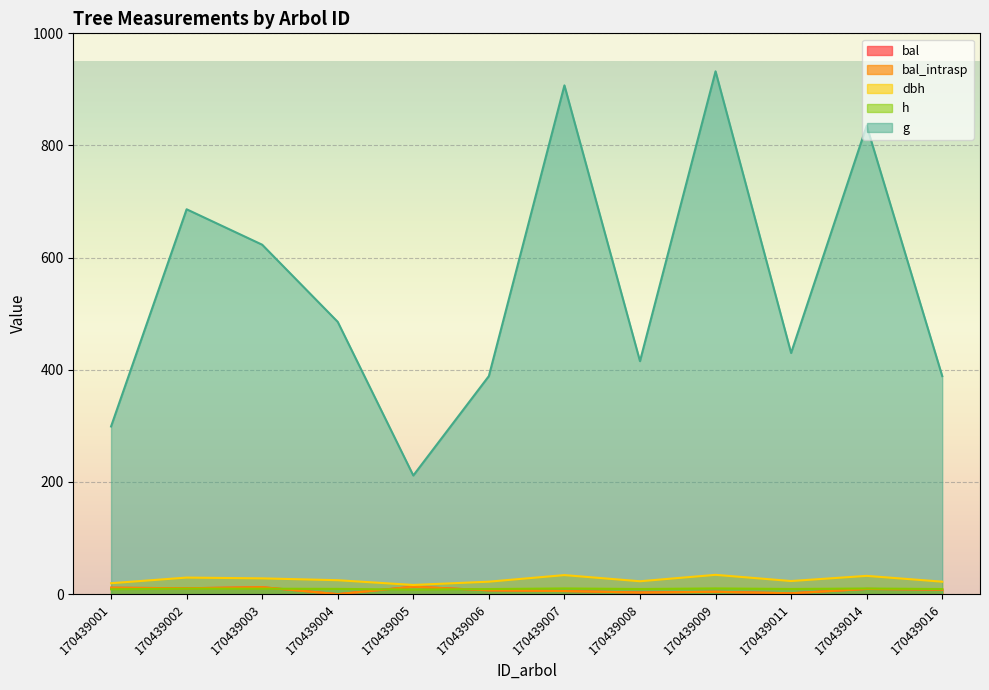

What is the total value across all series at 170439008?

453.5